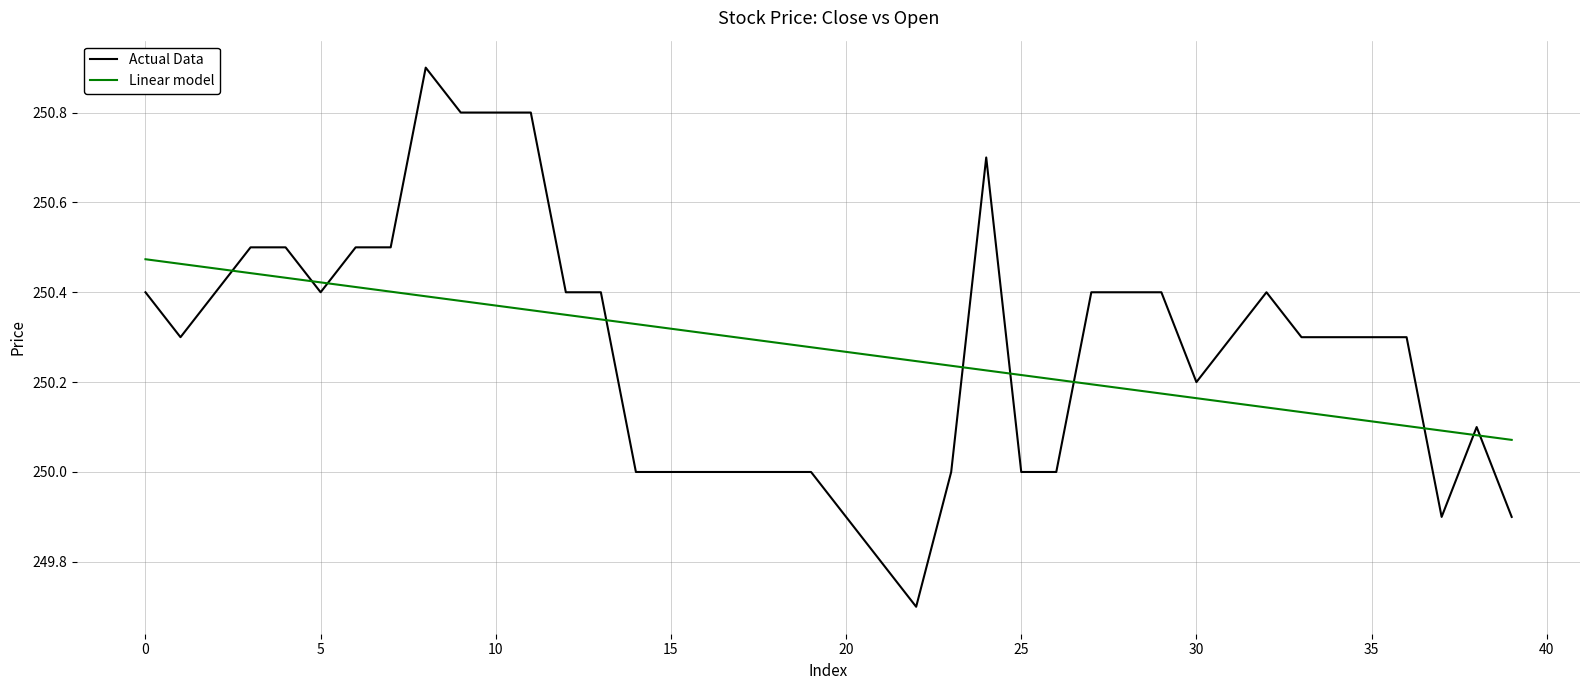

Rank the series by their maximum value, from highest to lowest.

Actual Data, Linear model